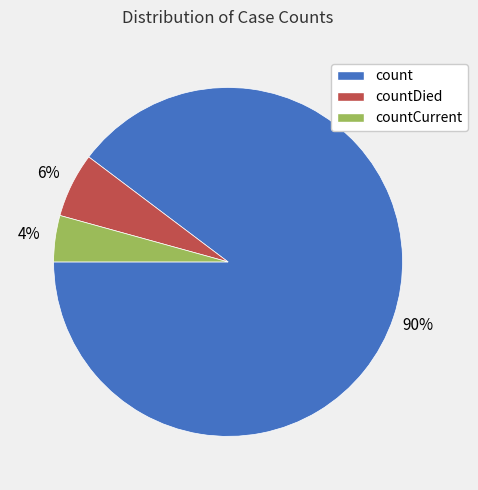

What percentage is the countDied slice, to the nearest percent?

6%